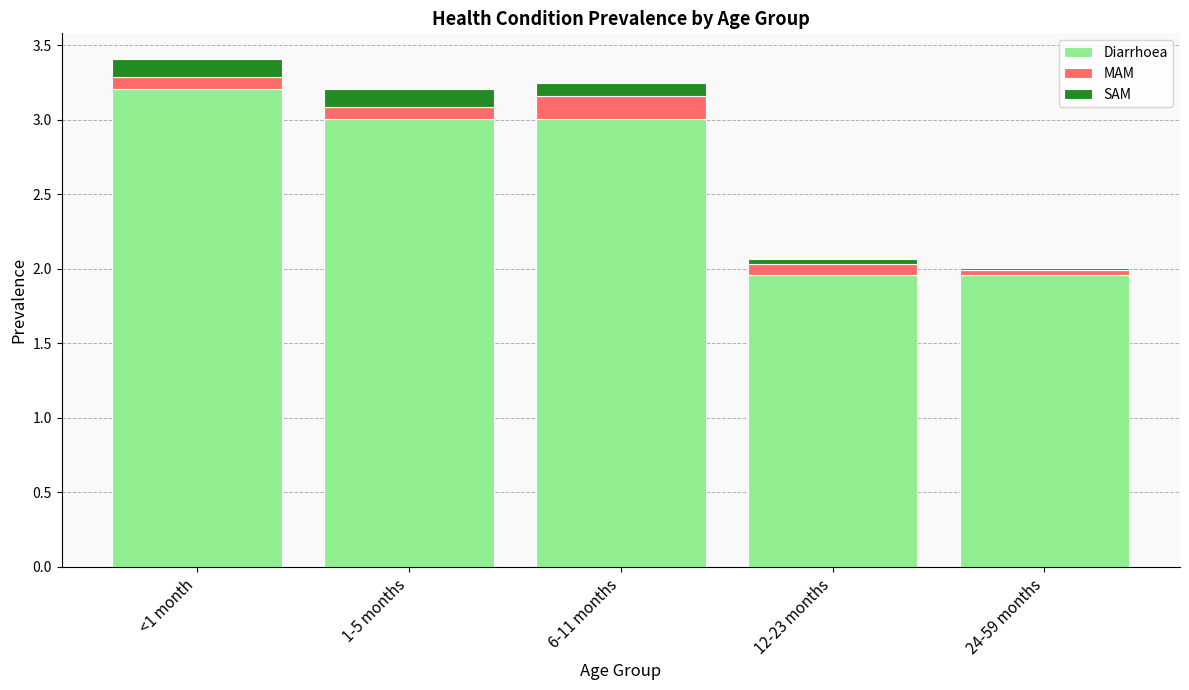

Is it true that Diarrhoea equals 1.6 at 1-5 months?

False